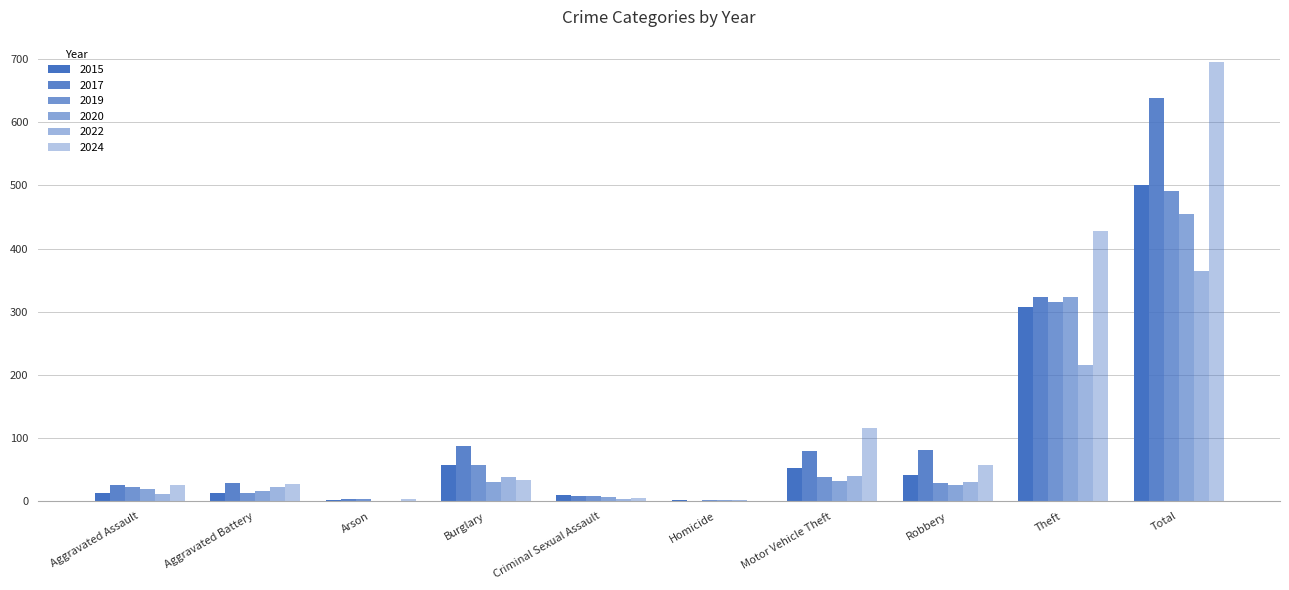

How many groups of bars are there?

10